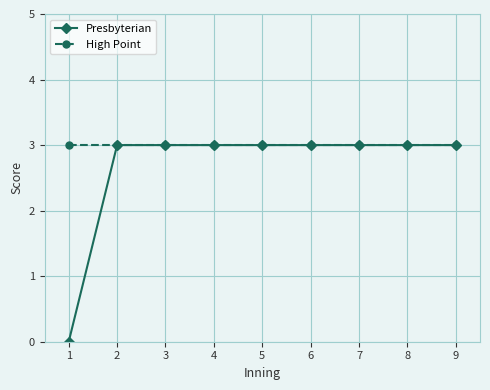

How many positive values does the Presbyterian series have?

8